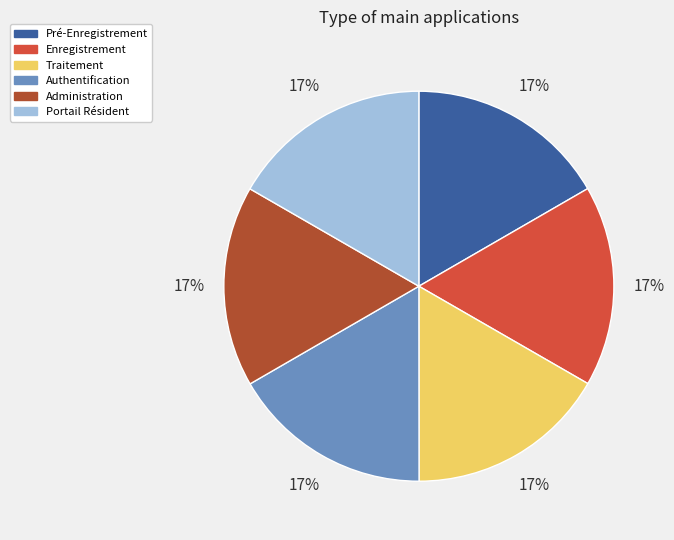

What percentage is the Pré-Enregistrement slice, to the nearest percent?

17%